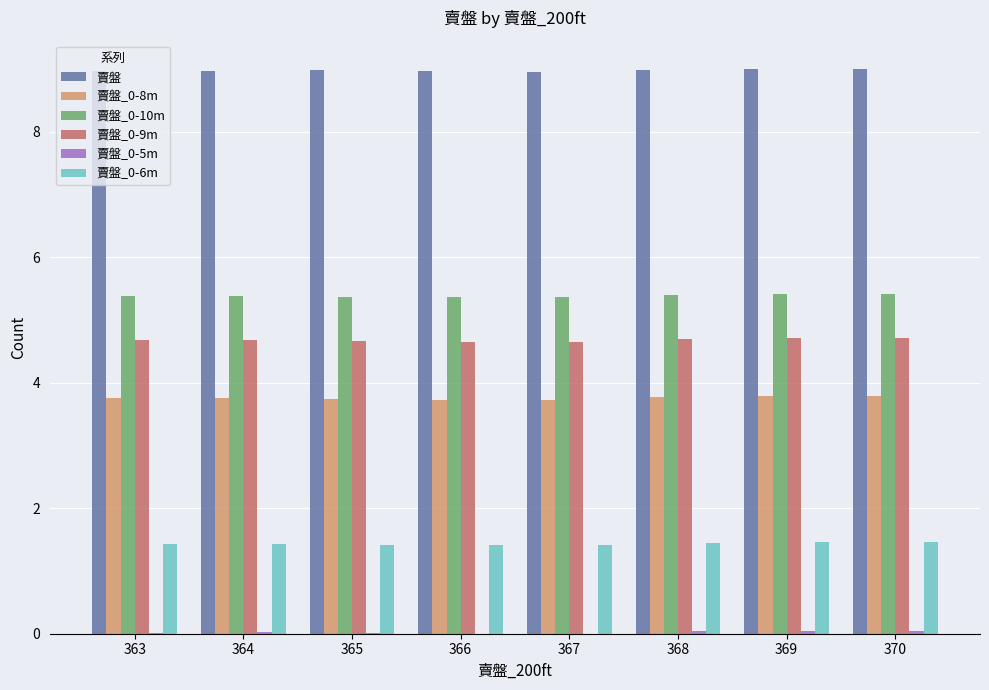

What is the total value across all series at 367?

24.1